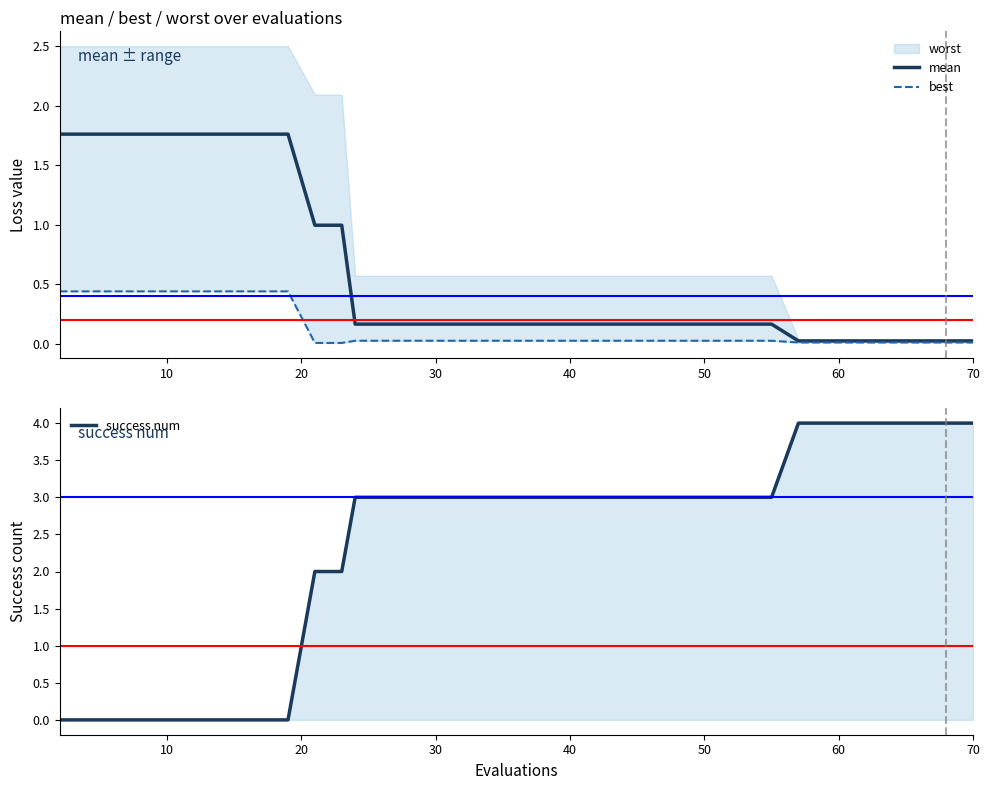

How many data points in success num are above 3?

10